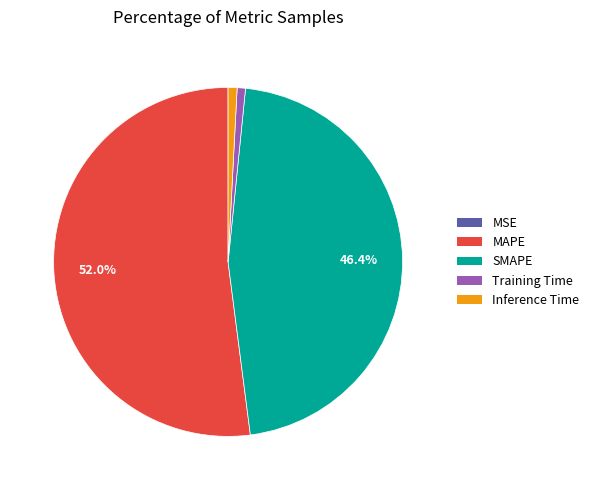

Combined, do SMAPE and Inference Time account for over 50%?

No